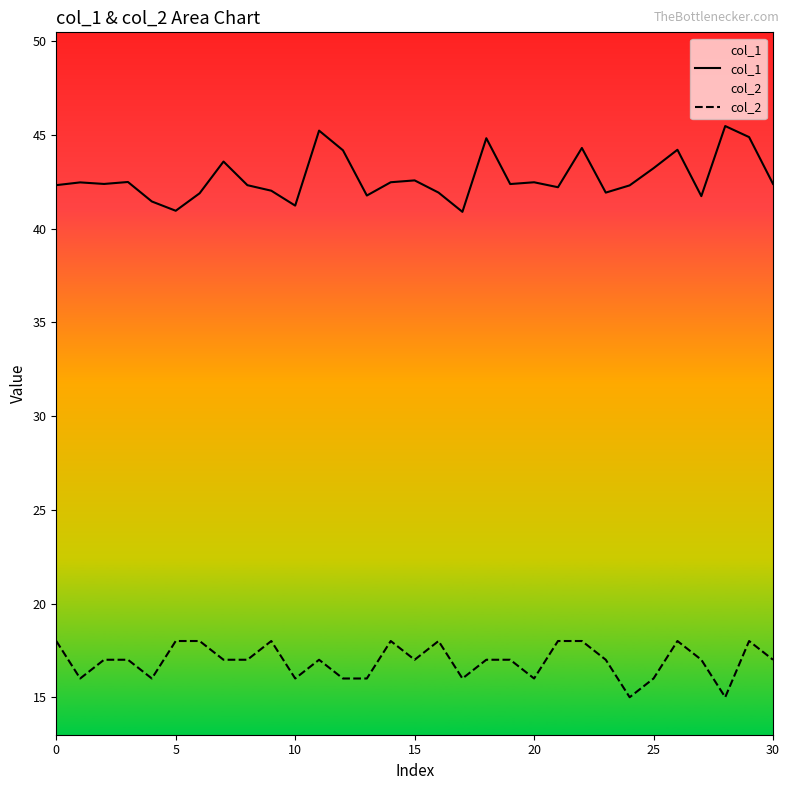

What is the label of the 10th point from the left?

9